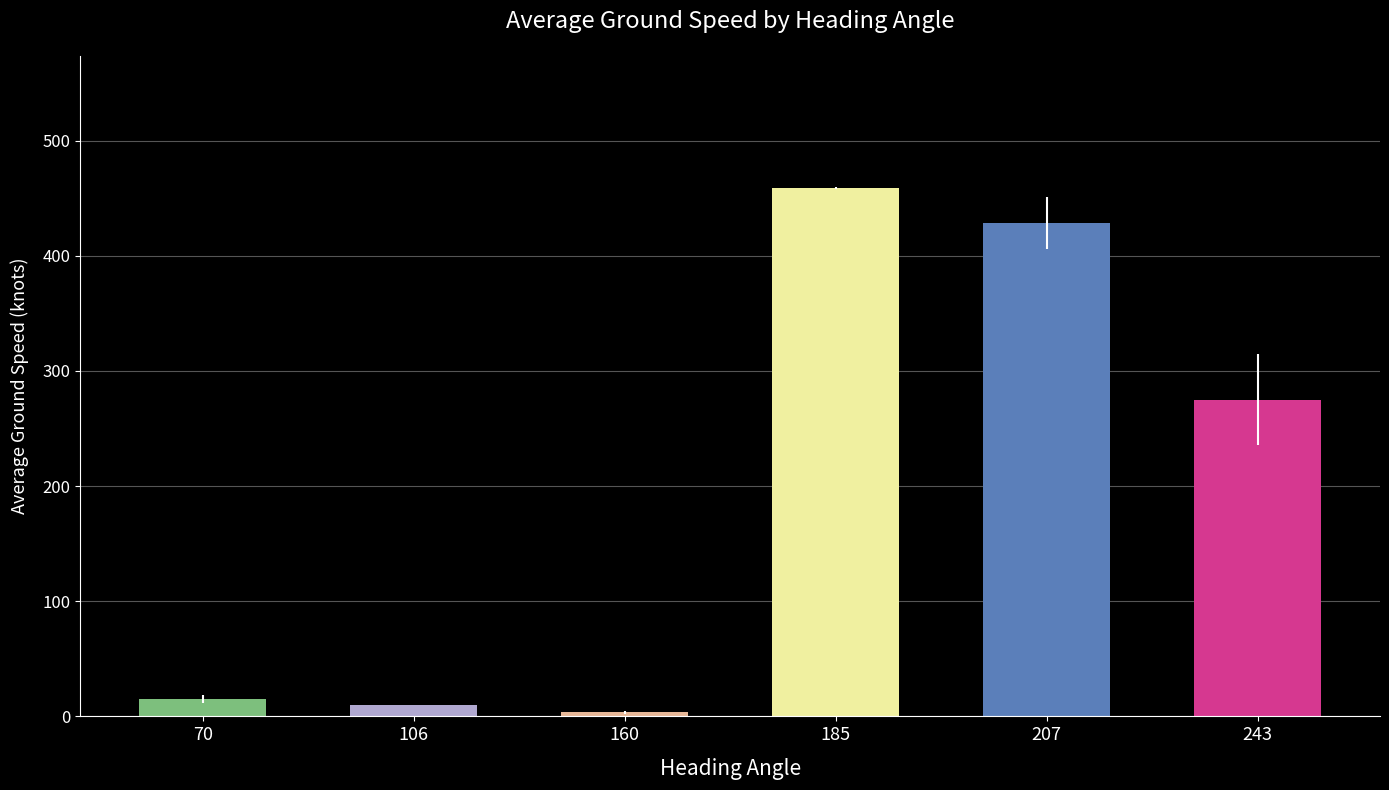

List the labels in order of value, smallest first.

160, 106, 70, 243, 207, 185